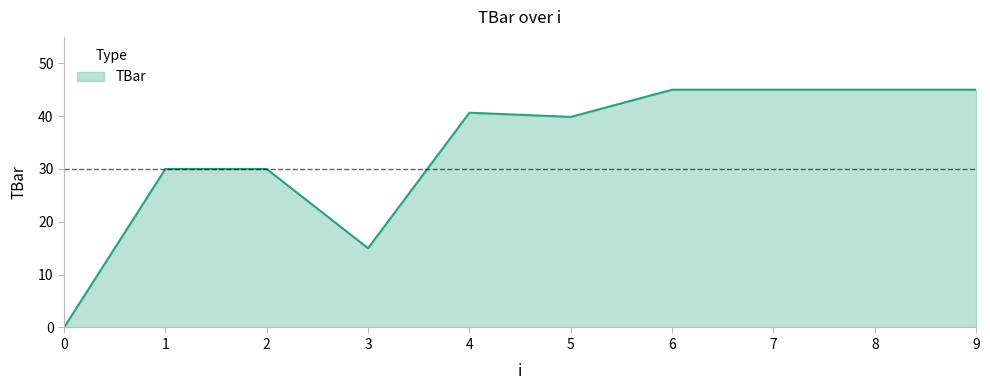

Does the chart have visible grid lines?

No